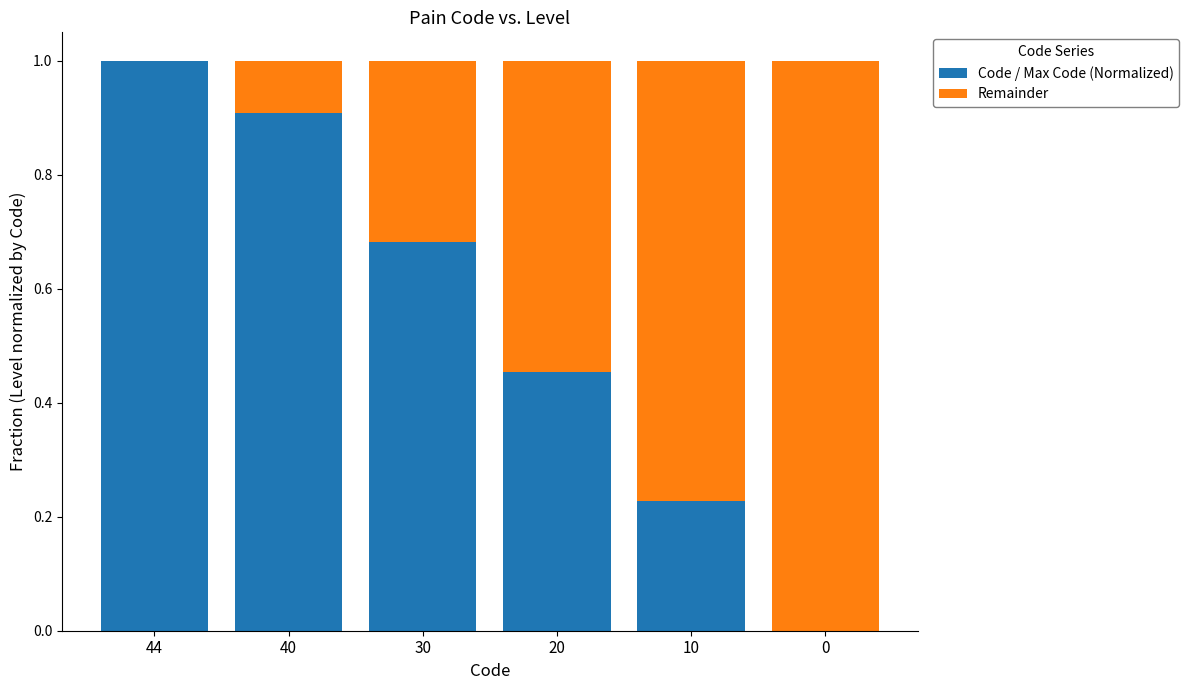

What is the highest value of the Code / Max Code (Normalized) series?

1.0